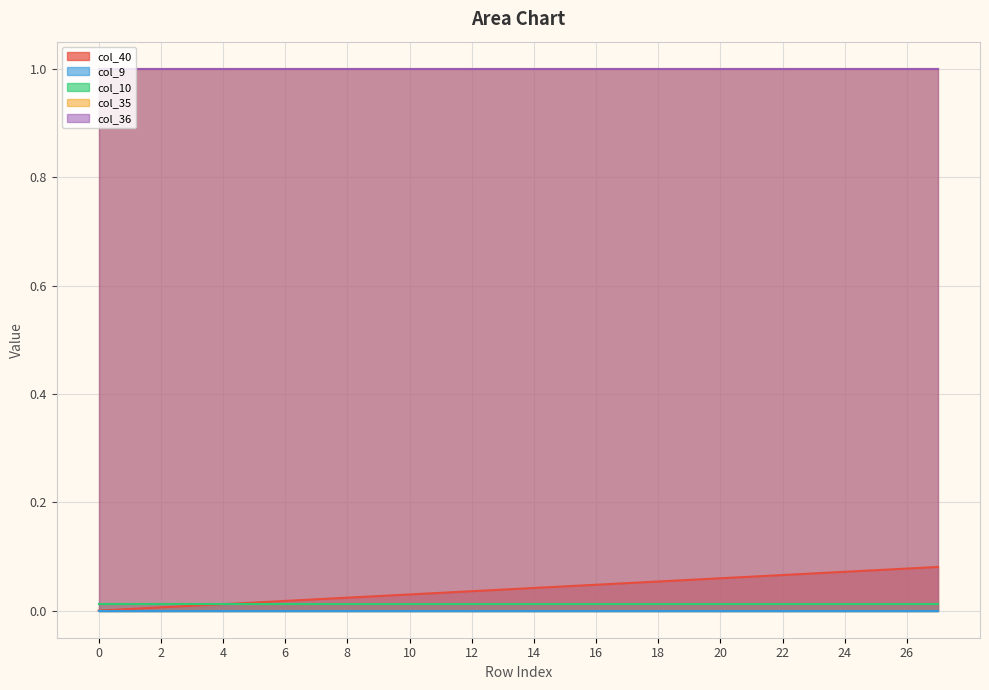

True or false: col_36 and col_9 cross at least once.

False